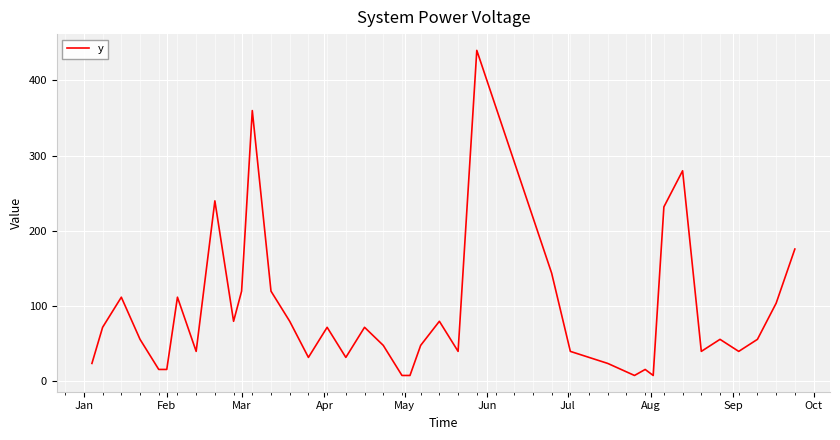

What is the maximum value shown in the chart?

440